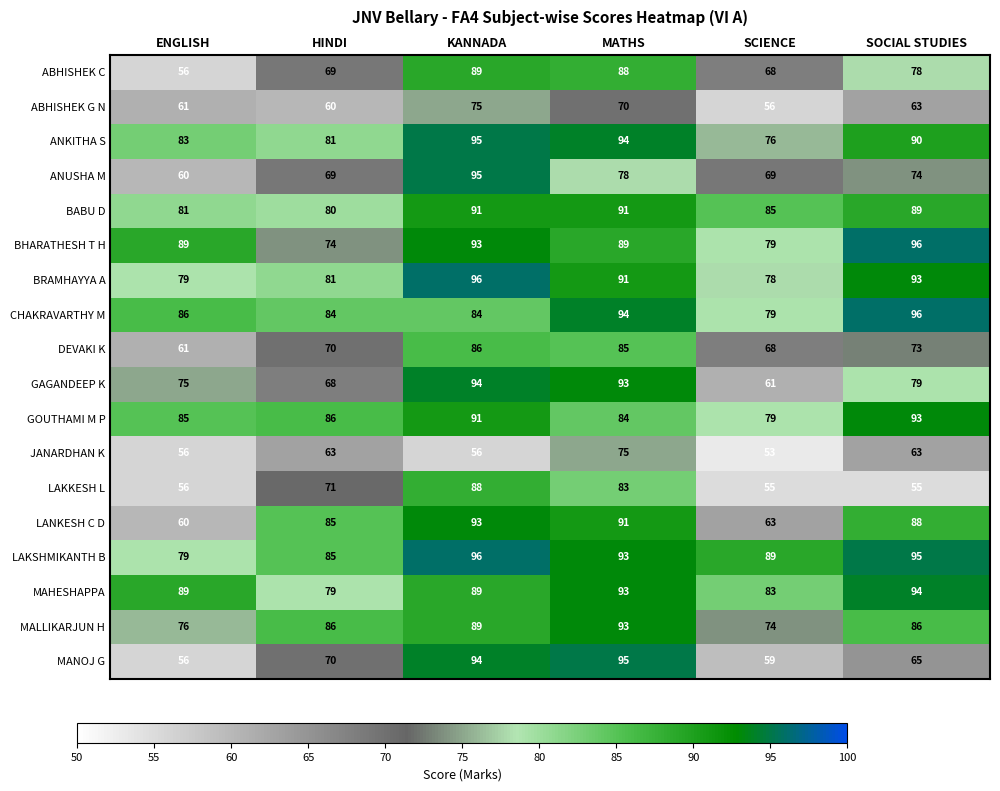

At which label is LAKSHMIKANTH B closest to 87?

HINDI